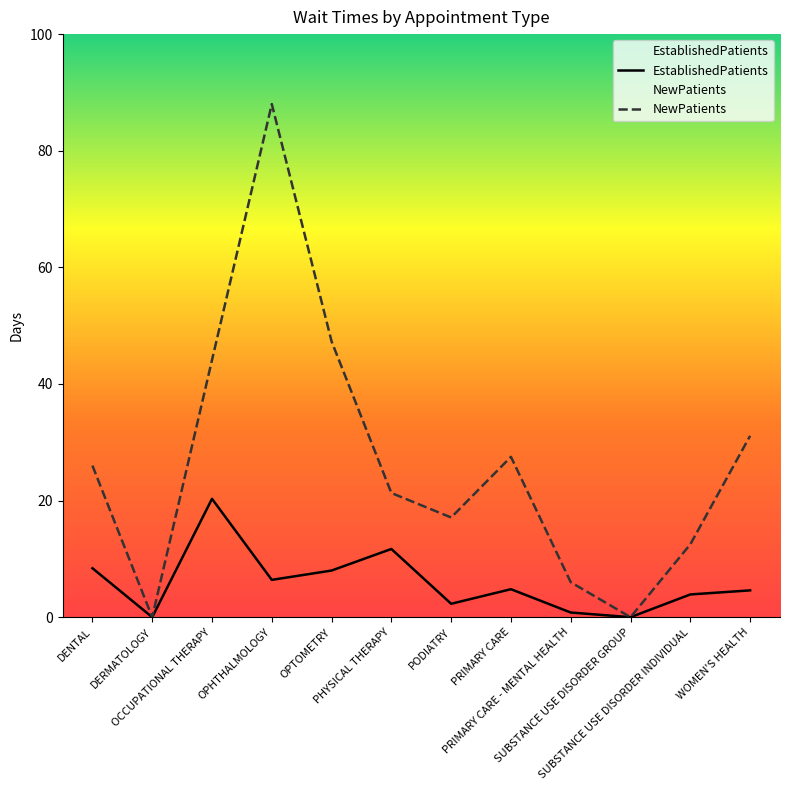

The EstablishedPatients series shows 12.5 at SUBSTANCE USE DISORDER GROUP. True or false?

False